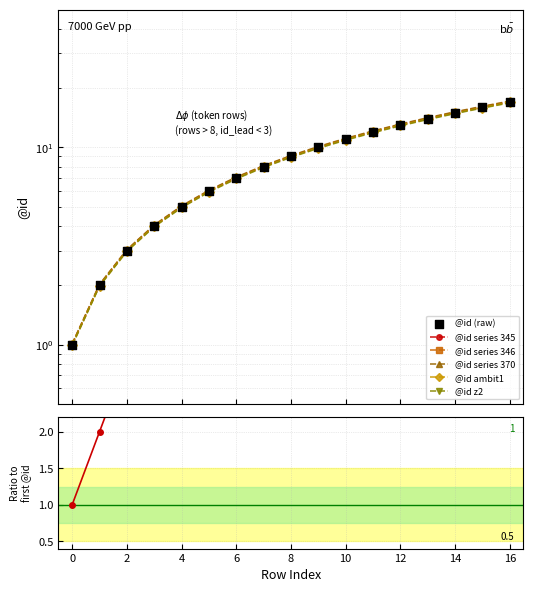

Approximately how many times larger is the value at 7 compared to 1?

4.0